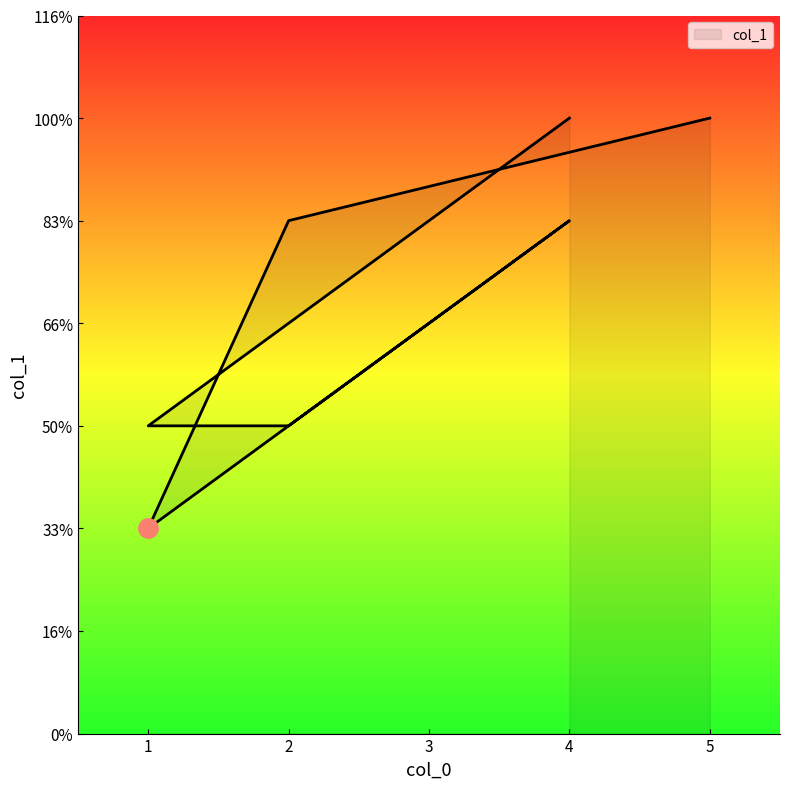

Reading left to right, extract all data points from this chart.

0=6	1=3	2=3	3=5	4=2	5=5	6=6